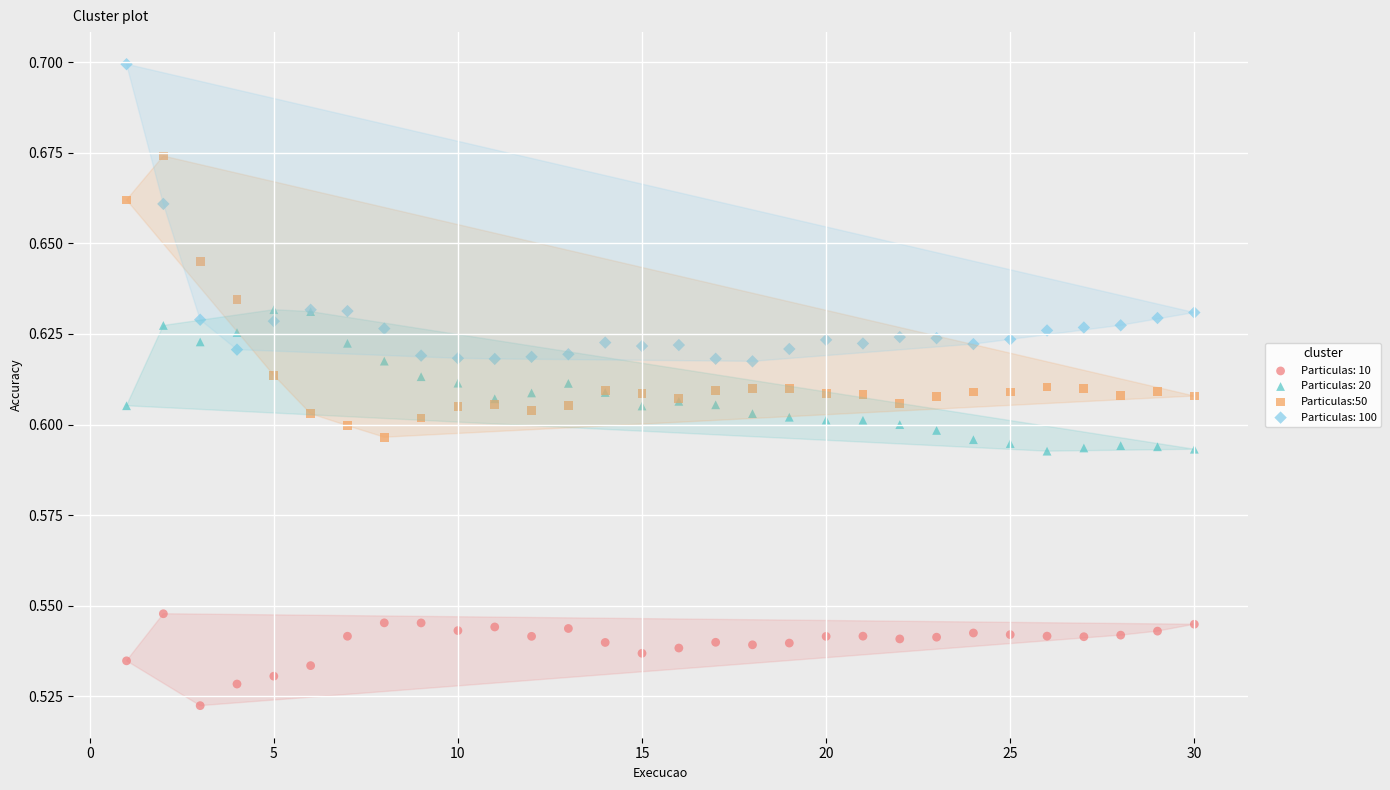

Which series reaches the maximum Y coordinate?

Particulas: 100